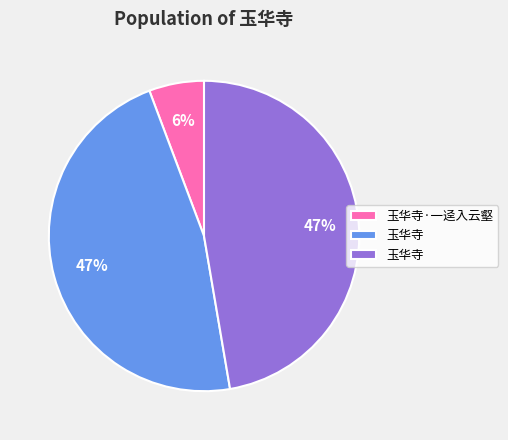

Is there any slice that represents more than half of the pie?

No